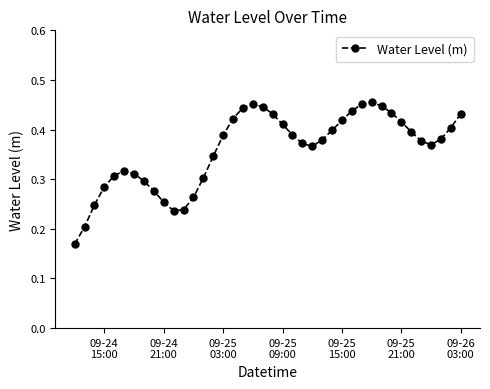

True or false: there are more than 0 points higher than both neighbors.

True